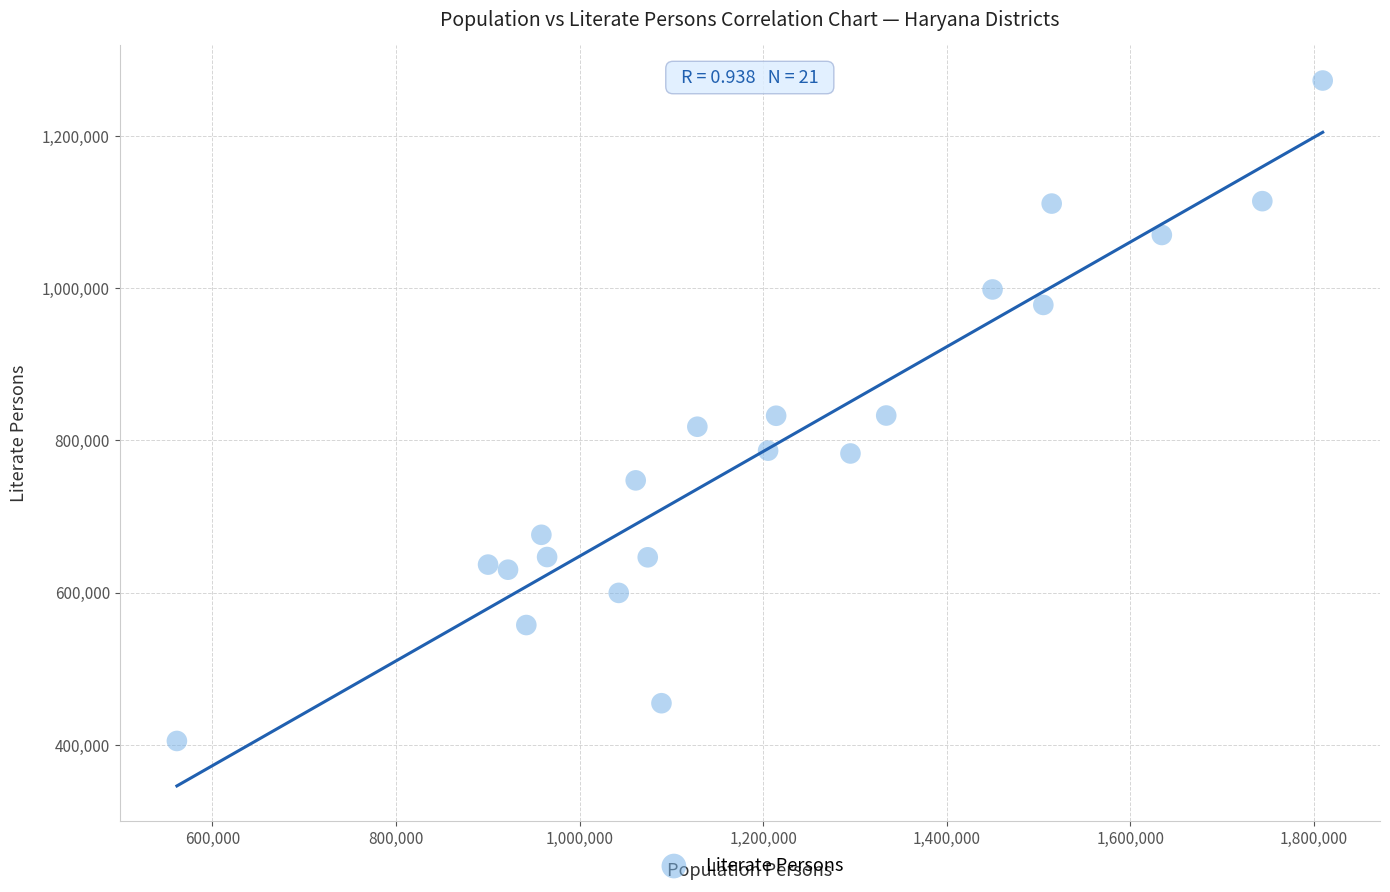

What is the range of X values (max minus min)?

1248440